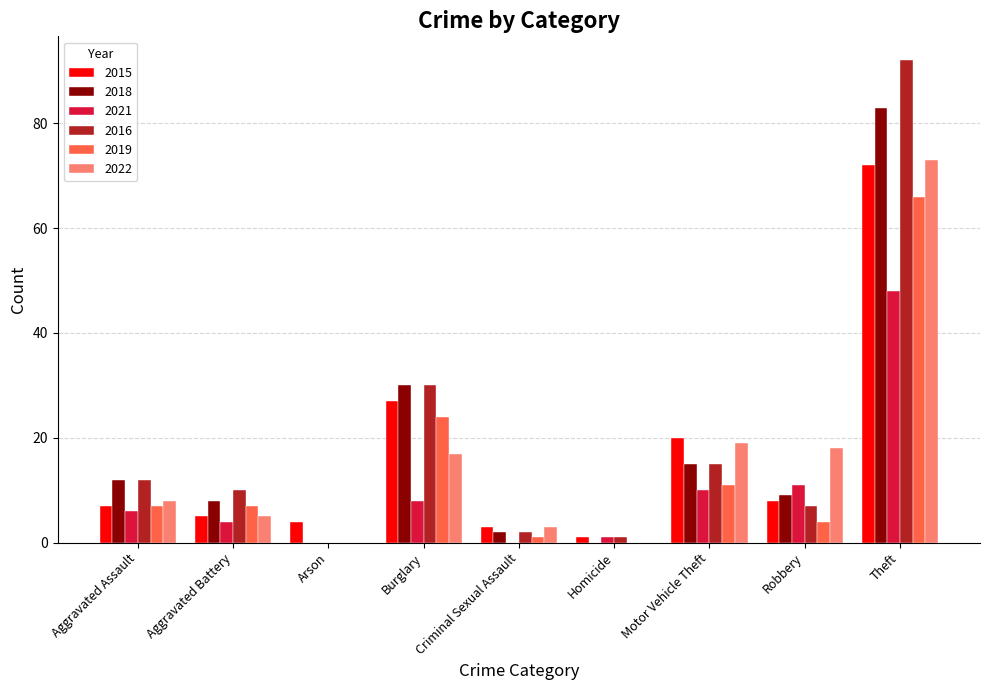

What are all the series names shown in the legend?

2015, 2018, 2021, 2016, 2019, 2022